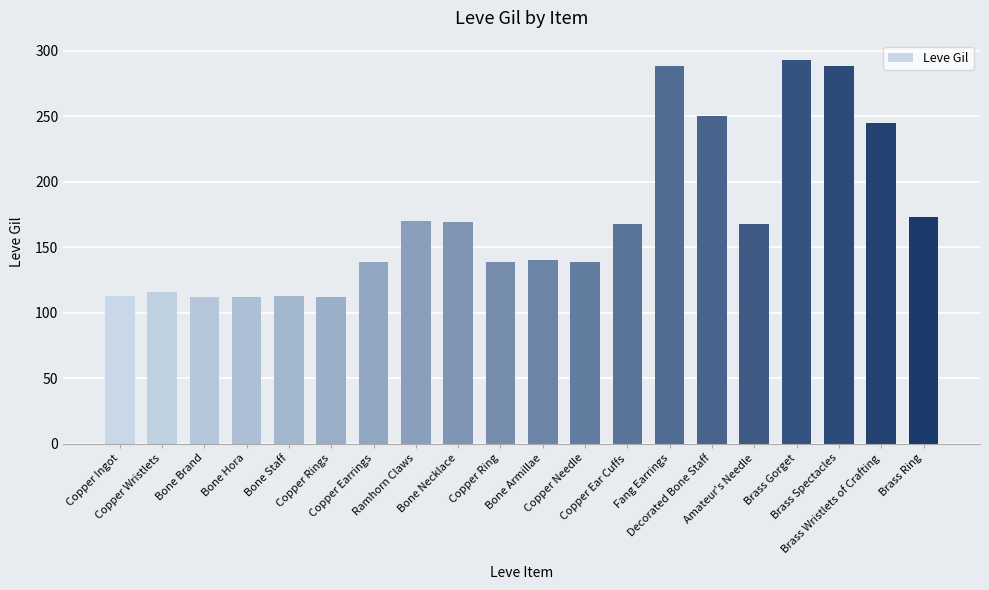

What is the value of the 4th bar from the left?

112